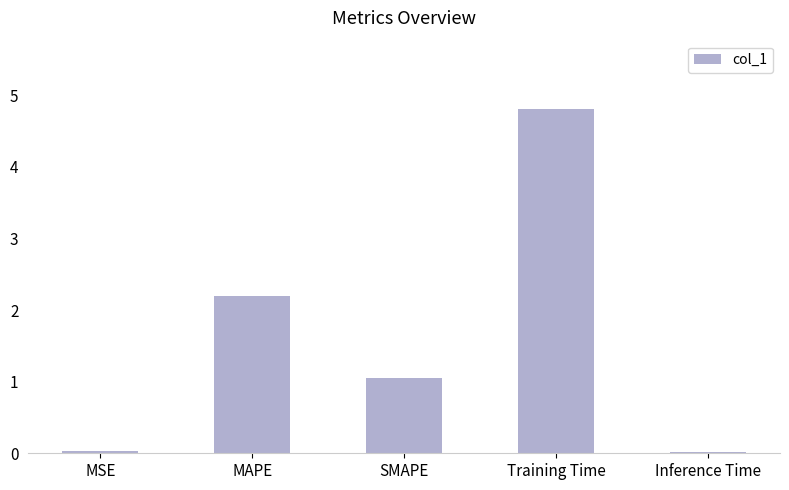

The chart shows a value of 0.4 at SMAPE. True or false?

False